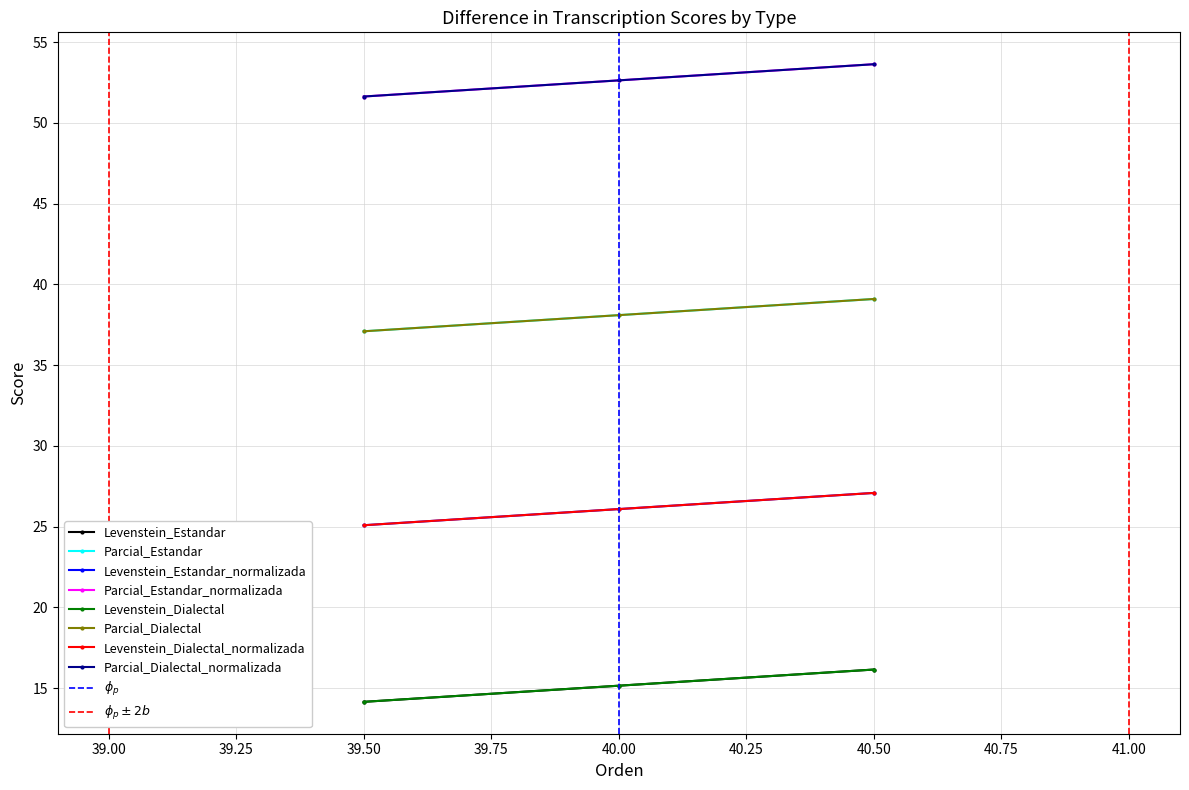

What is the value of the Levenstein point at the 4th from the left?

26.1